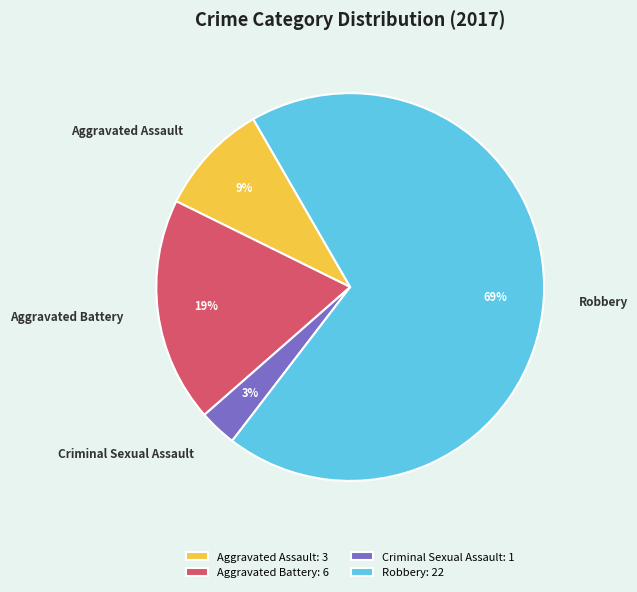

Which category has the biggest portion of the pie?

Robbery